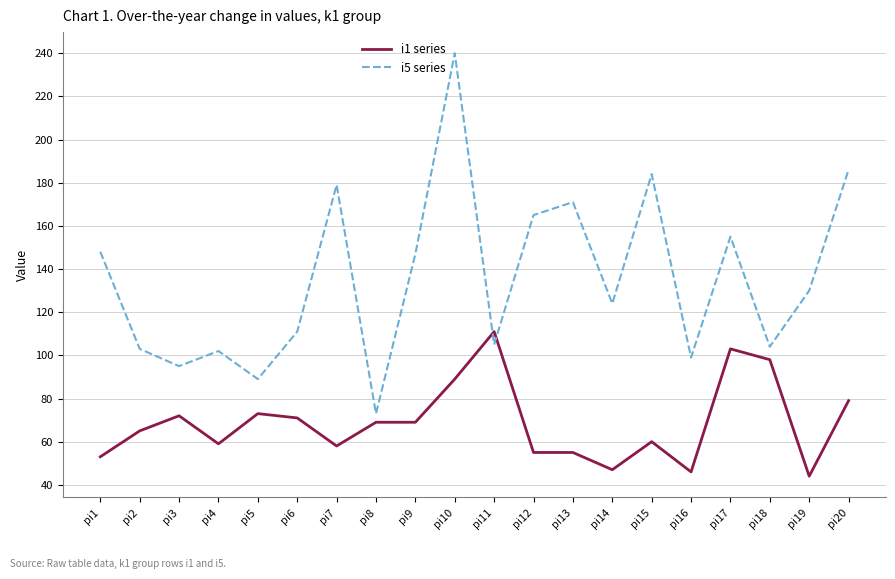

The value of i1 series at pi4 is 104. True or false?

False